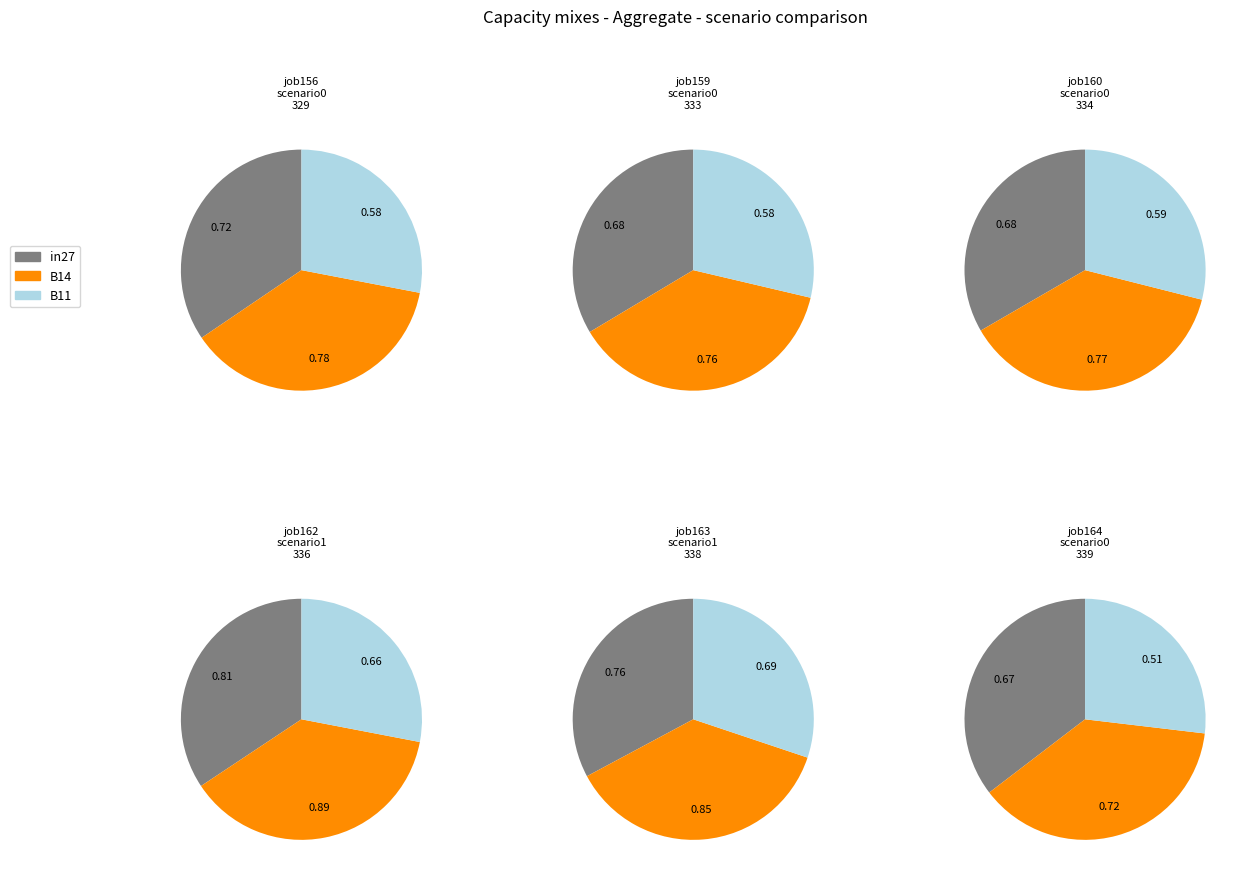

To the nearest percent, what is the average slice percentage?

33%